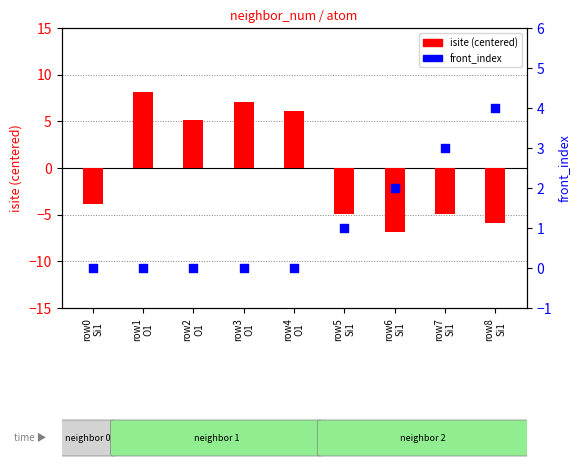

At how many categories does at least one series exceed 1?

7